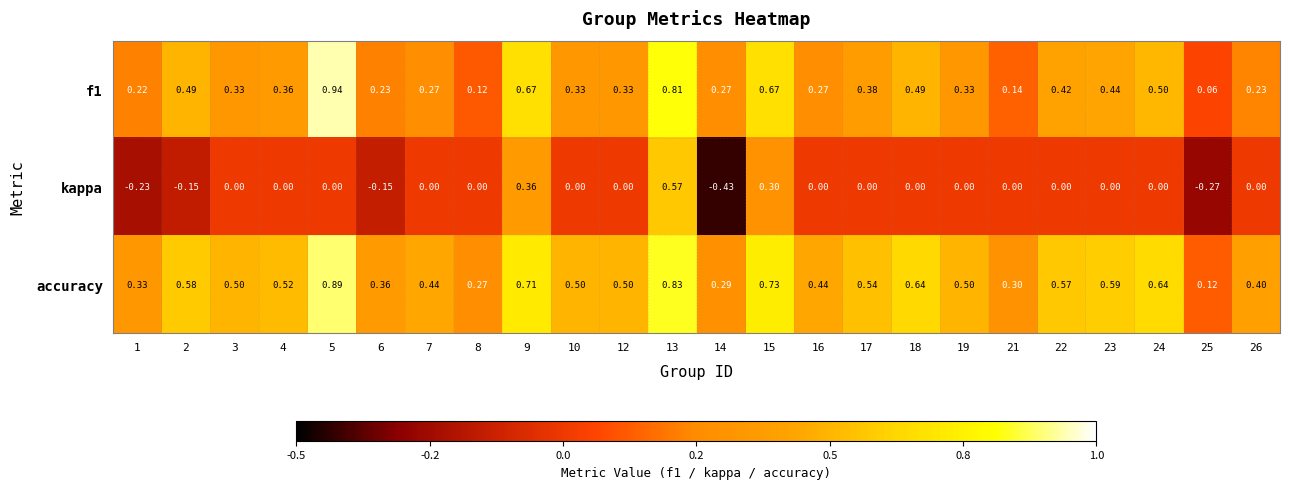

Which label corresponds to the largest value in the chart?

5